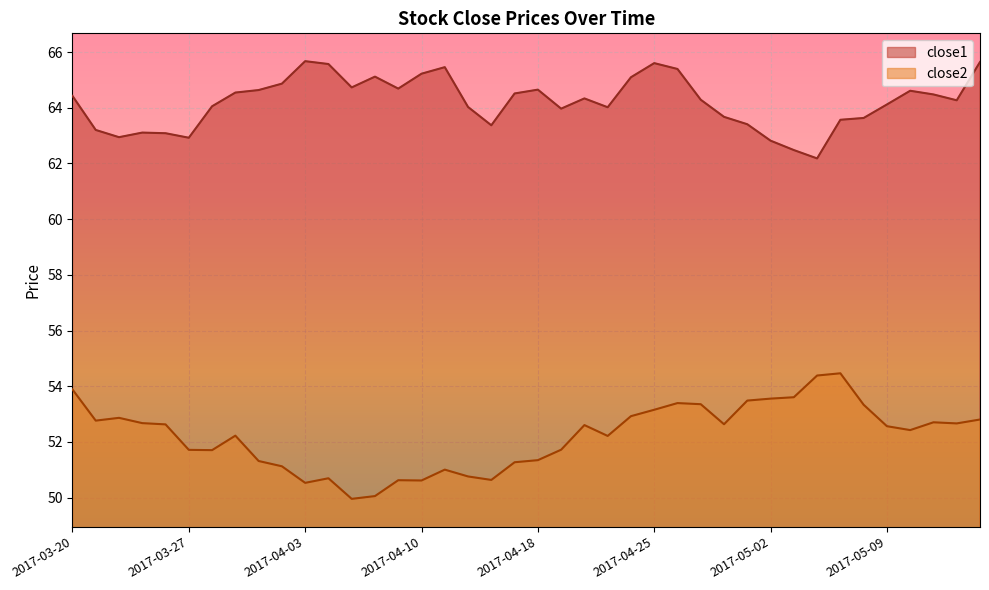

The close2 series shows 53.3 at 2017-05-08. True or false?

True